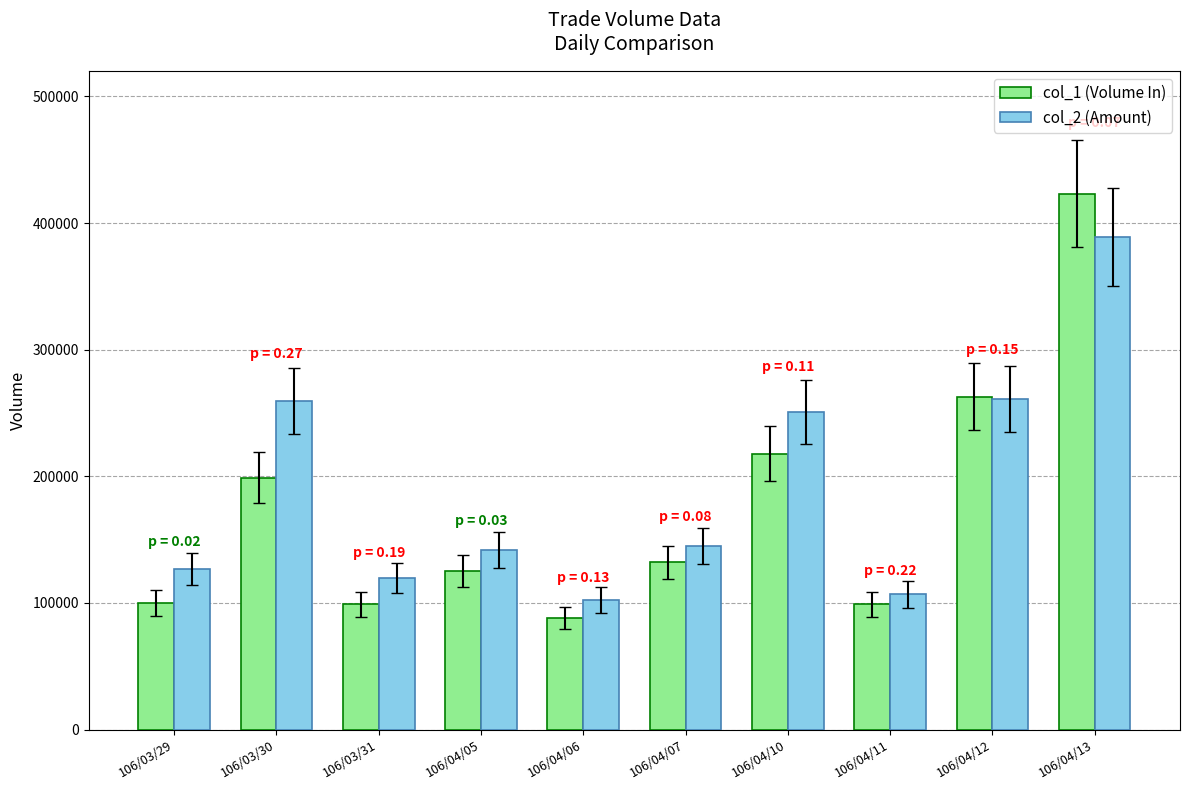

What are all the series names shown in the legend?

col_1 (Volume In), col_2 (Amount)